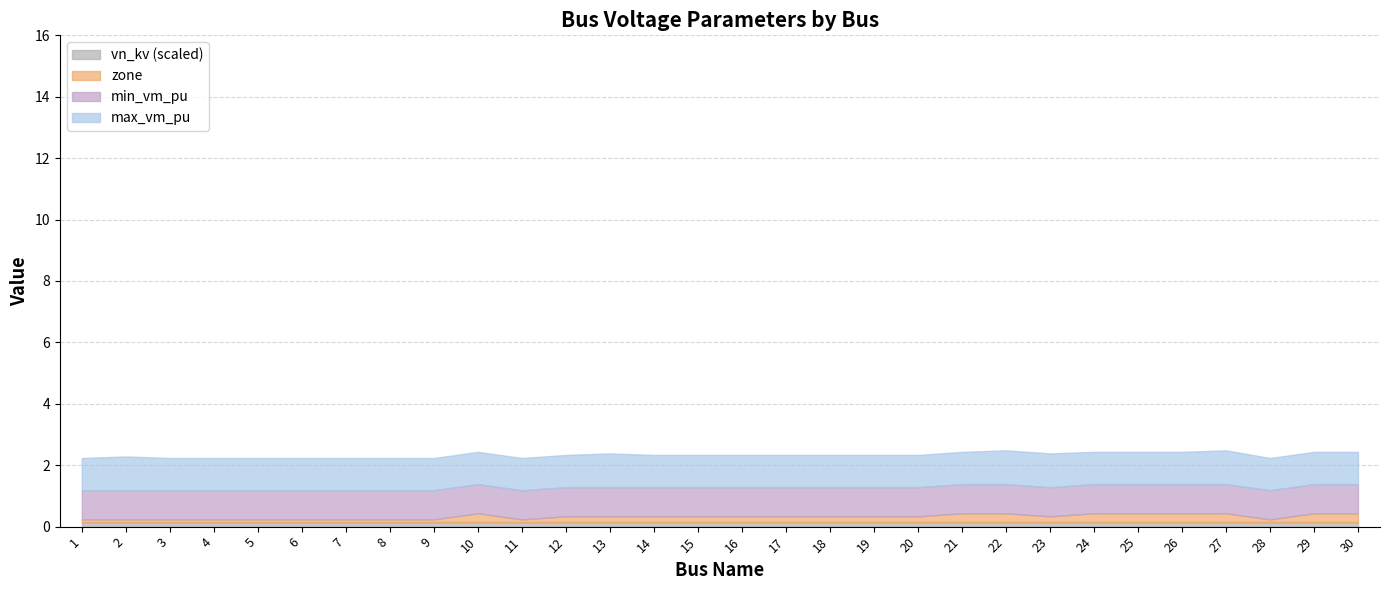

At which label is min_vm_pu closest to 0?

1